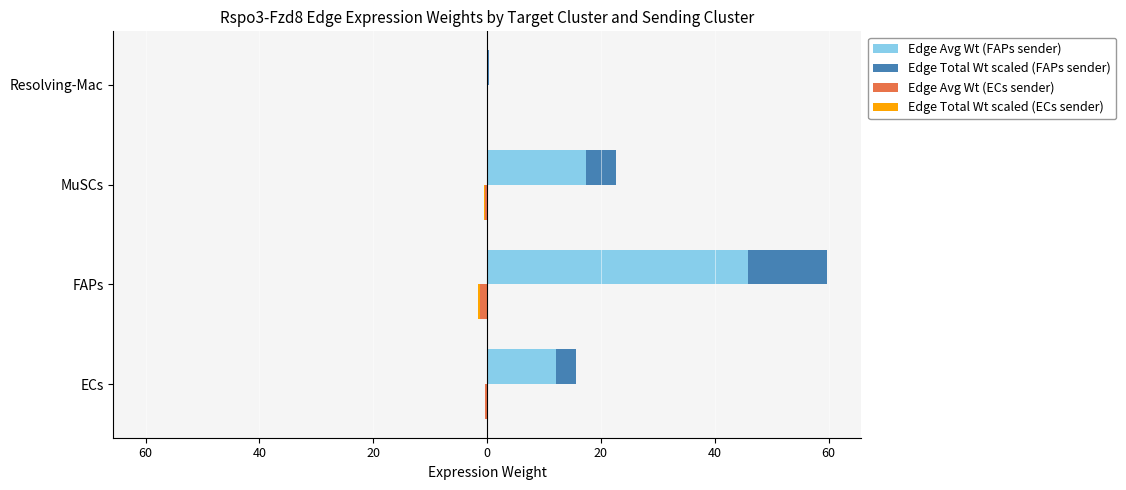

What is the difference between the second highest and minimum values in the Edge Avg Wt (ECs sender) series?

0.9